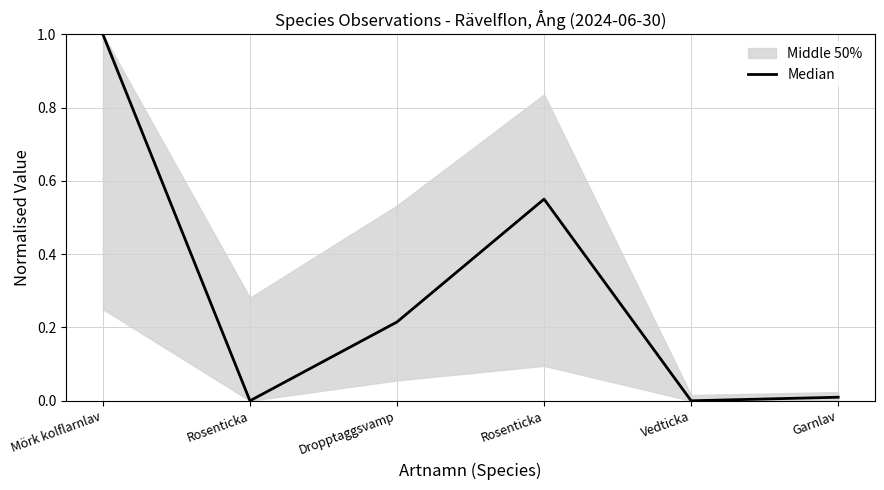

Reading left to right, what are all the values shown in this chart?

1.0	0.0	0.2	0.6	0.0	0.0